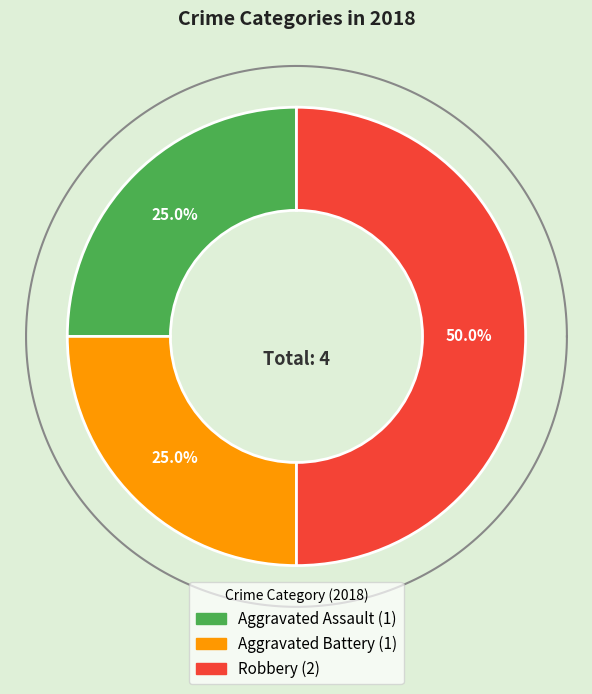

Is Aggravated Assault the majority of the pie?

No